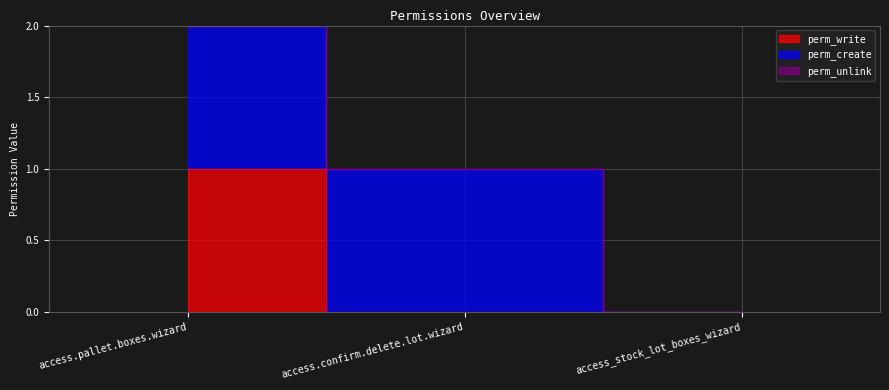

Rank the series by their maximum value, from highest to lowest.

perm_write, perm_create, perm_unlink